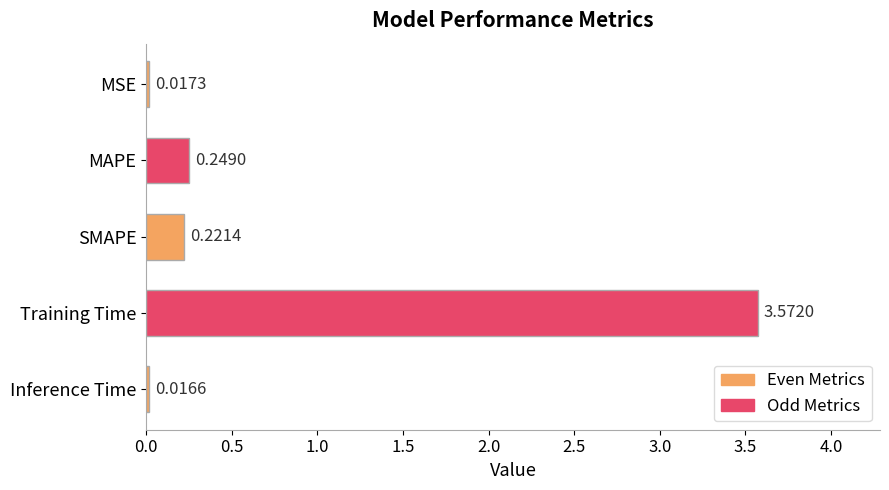

At which category does the chart reach its minimum across all series?

Inference Time